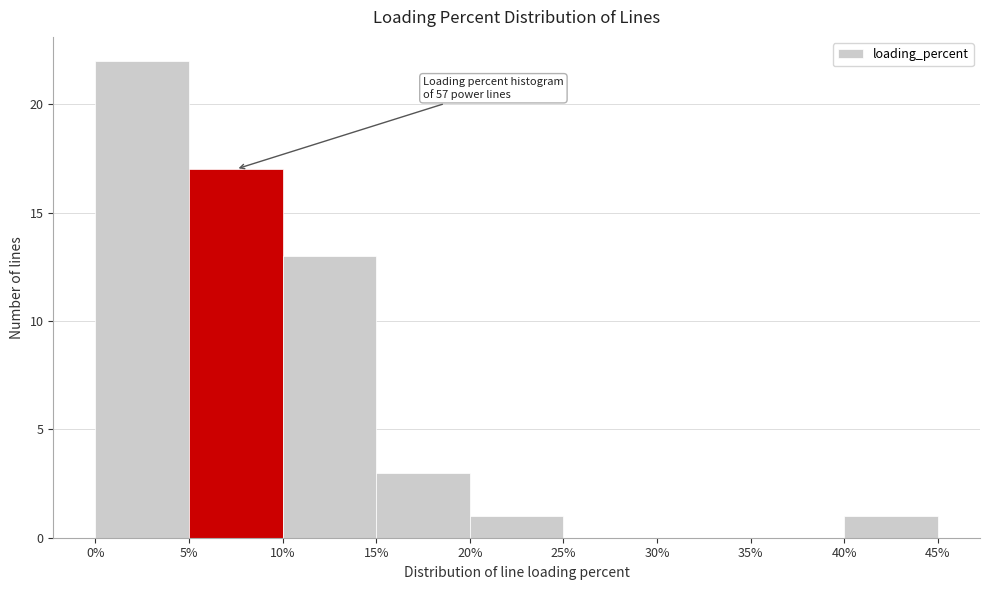

Which range on the x-axis has the tallest bar?

0% to 5%